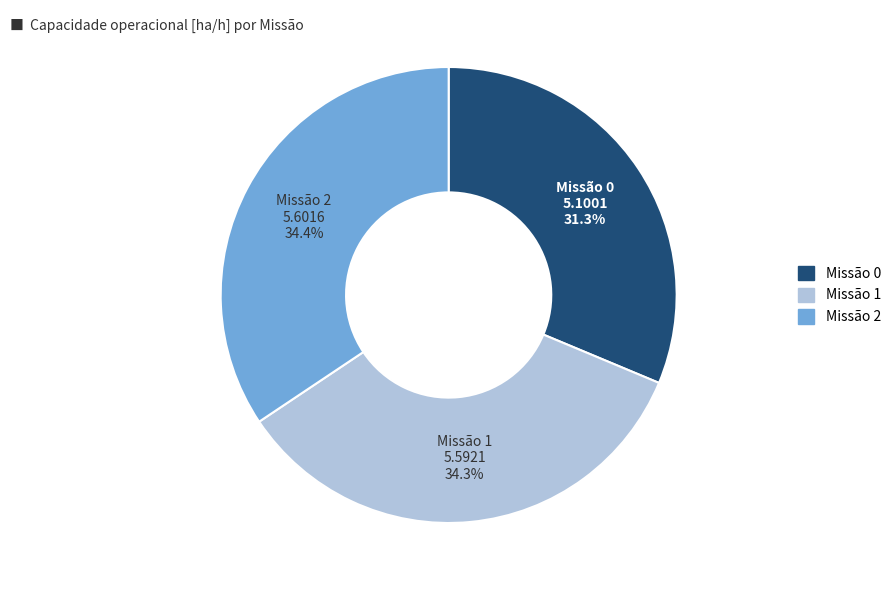

Is there any slice that represents more than half of the pie?

No